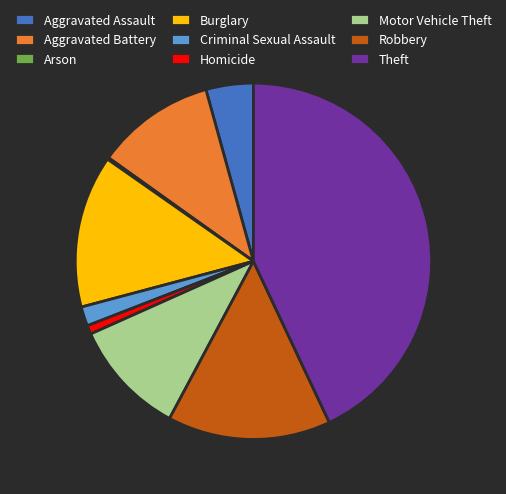

Is it true that Motor Vehicle Theft is 5% of the pie?

False